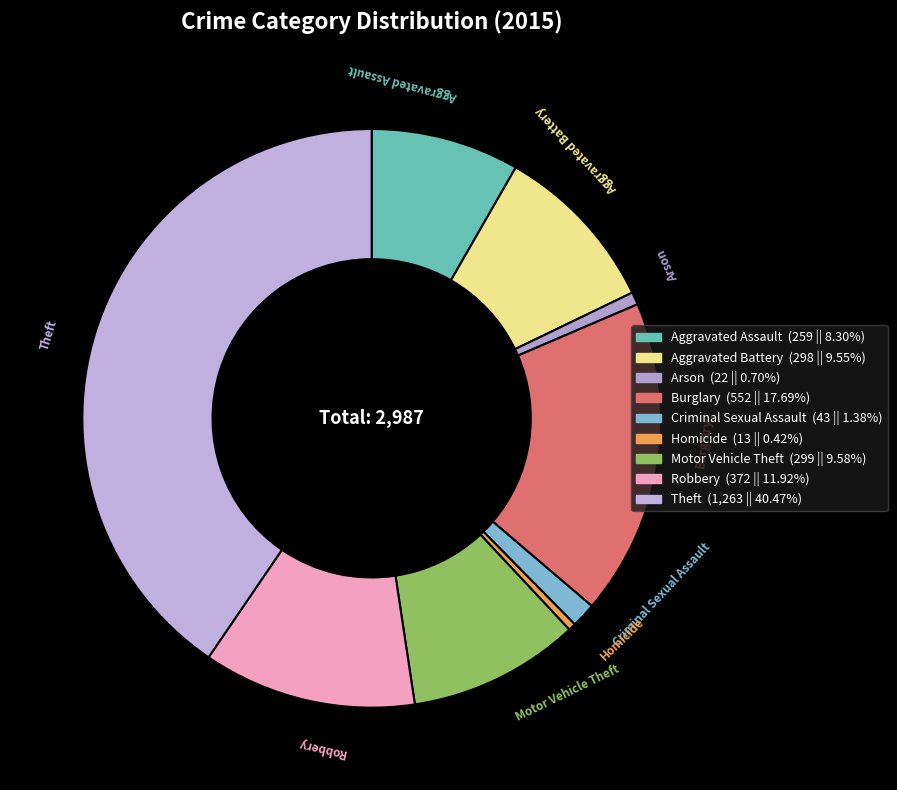

What is the ratio of the value at Criminal Sexual Assault to the value at Burglary?

0.1